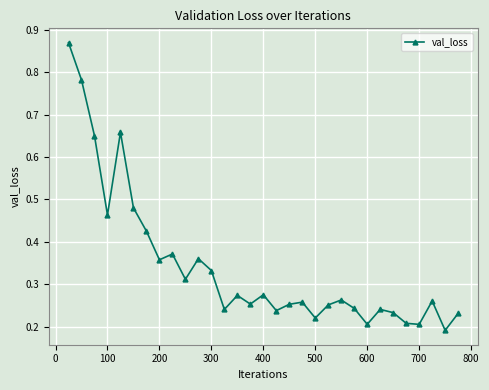

True or false: there are more than 2 points higher than both neighbors.

True